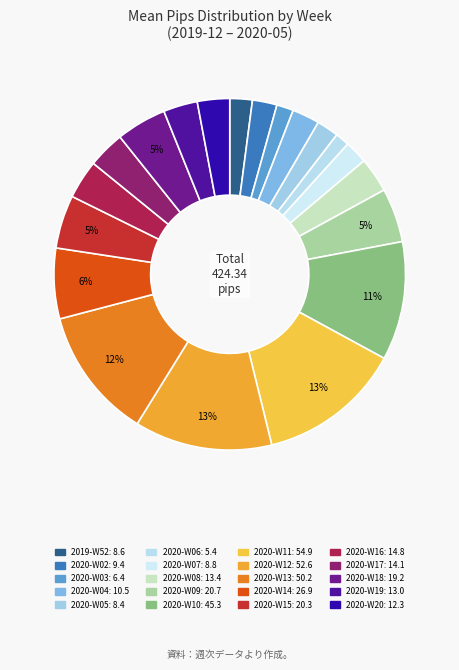

Count the number of slices in the pie.

20